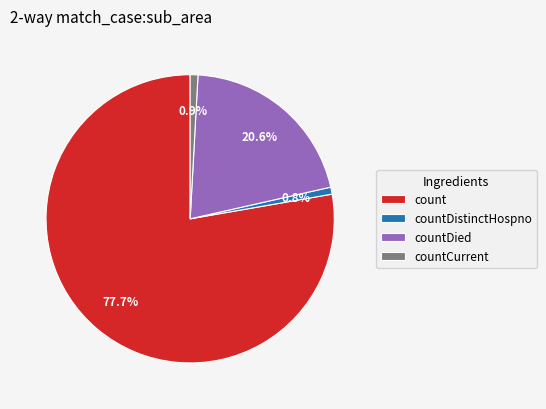

Which slice is the largest?

count